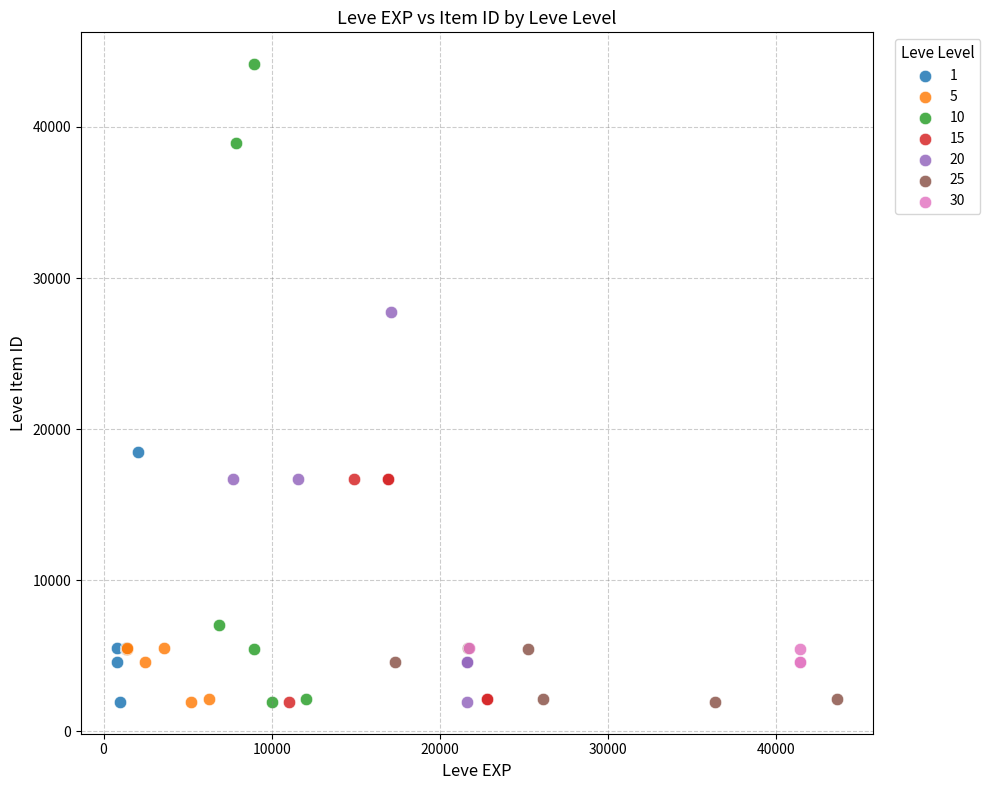

Which series reaches the maximum Y coordinate?

10